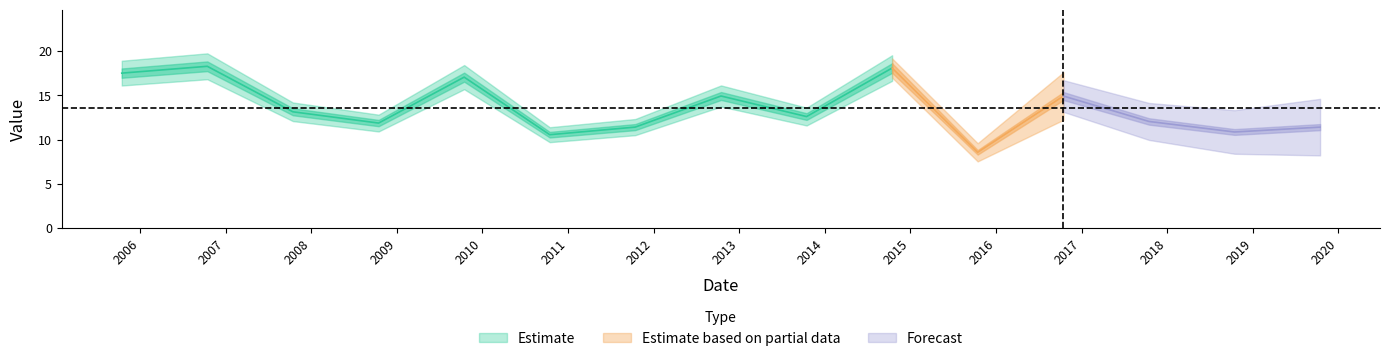

Reading right to left, what are all the values shown in this chart?

11.4	10.9	12.0	14.9	8.6	18.1	12.6	14.9	11.4	10.5	17.0	11.9	13.1	18.3	17.5